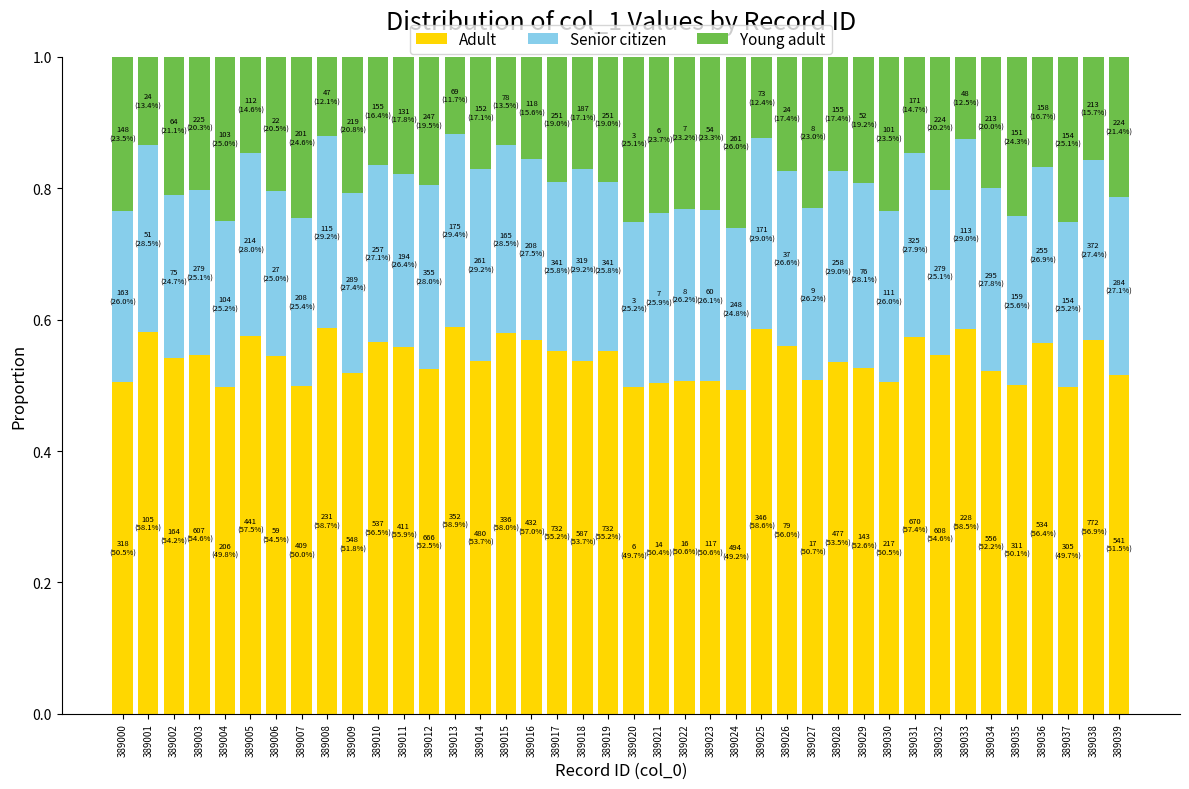

How many bars are there in total?

40